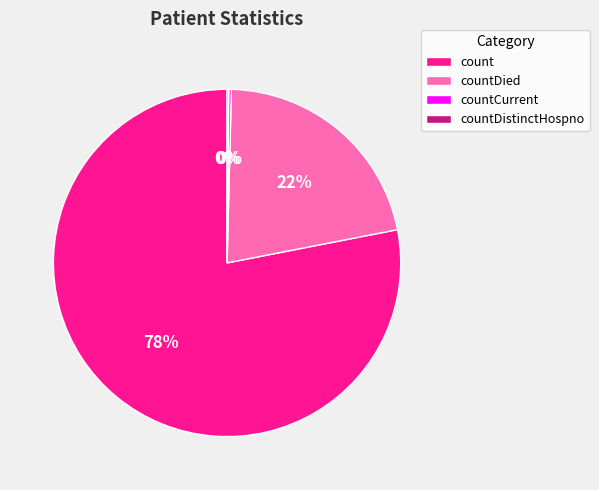

To the nearest percent, what is the difference between the largest and smallest slice percentages?

78%